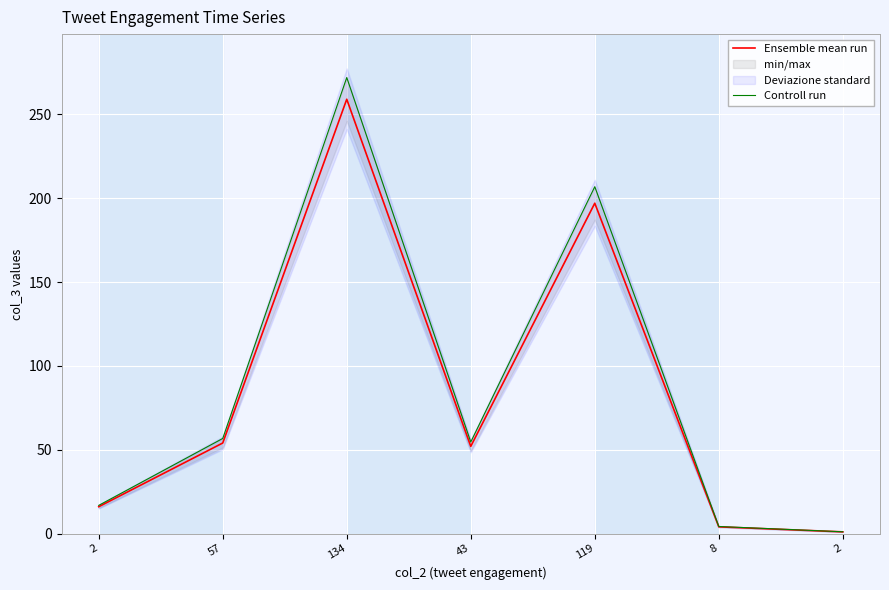

At which category is the sum across all series the highest?

134